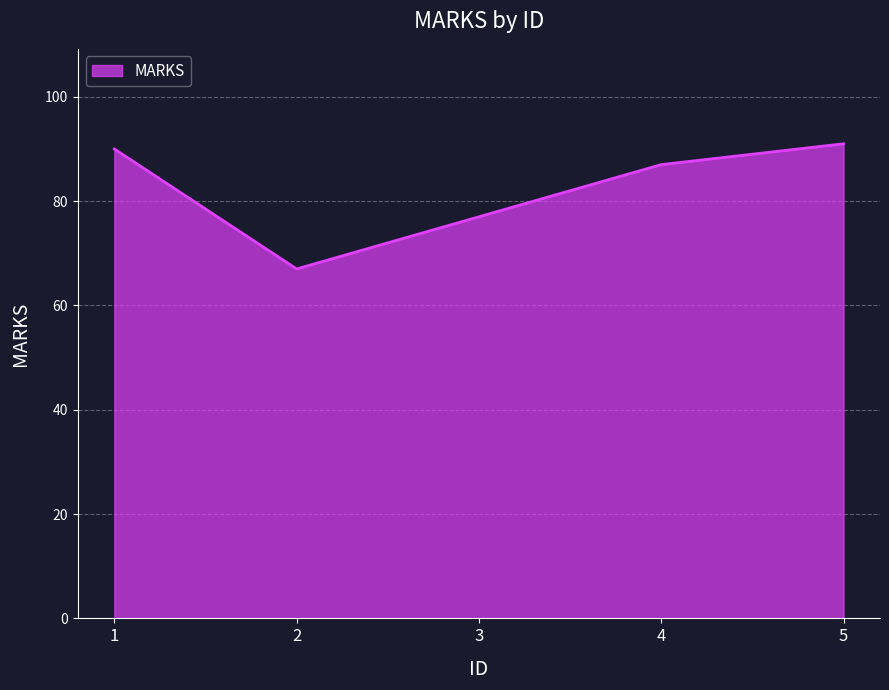

What is the difference between the maximum and minimum values?

24